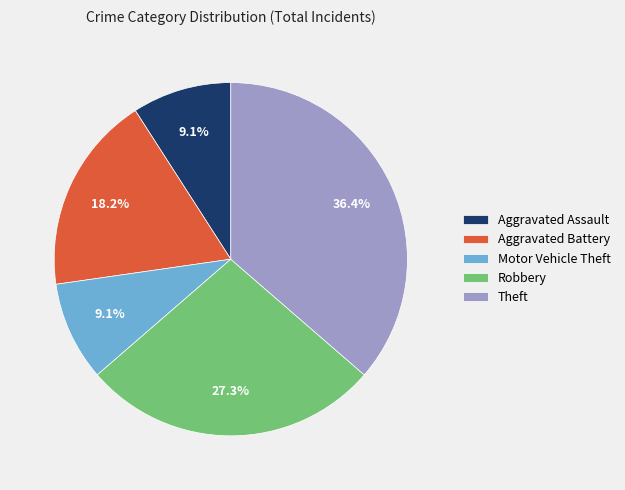

Which has a higher value, Aggravated Assault or Robbery?

Robbery